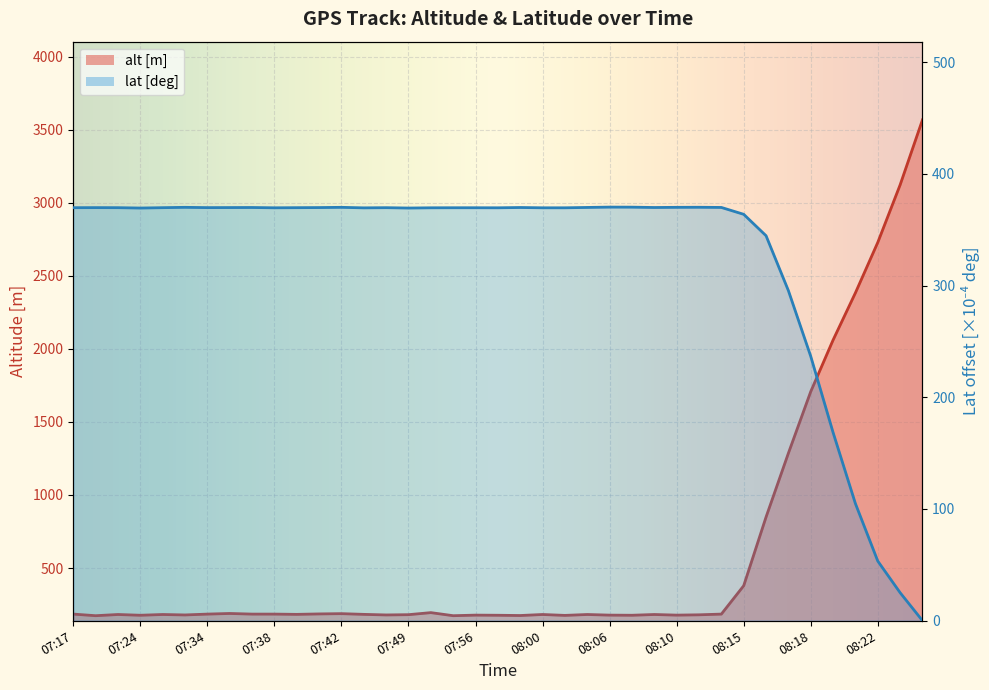

Does the chart display data point markers on the line(s)?

No